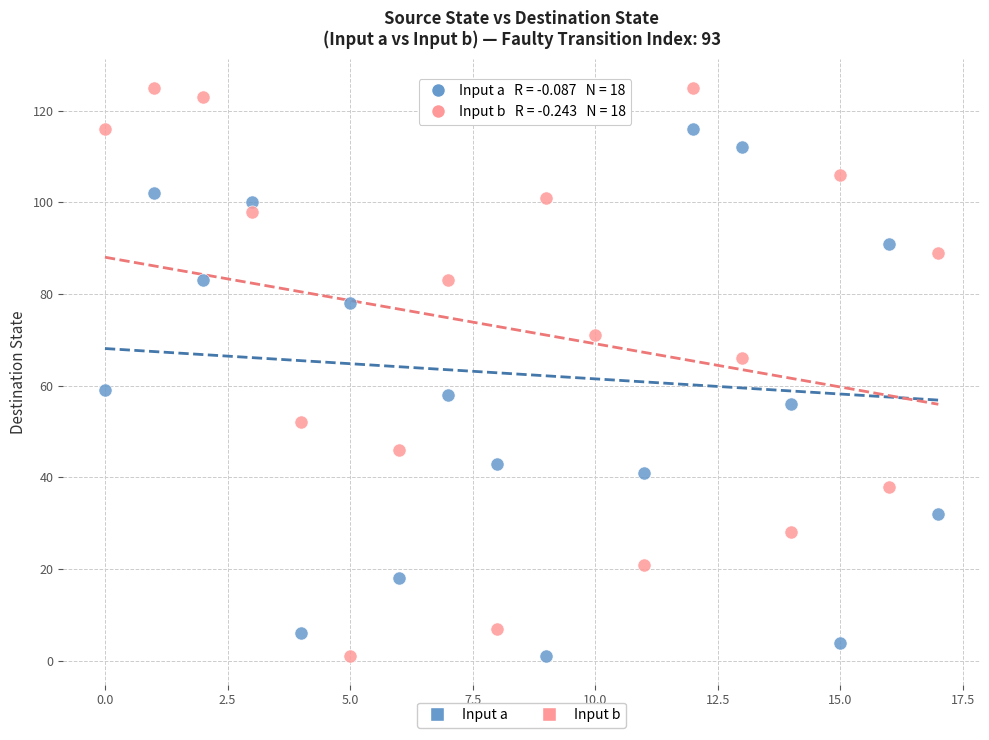

Across all data points, what is the range of Y values (max minus min)?

124